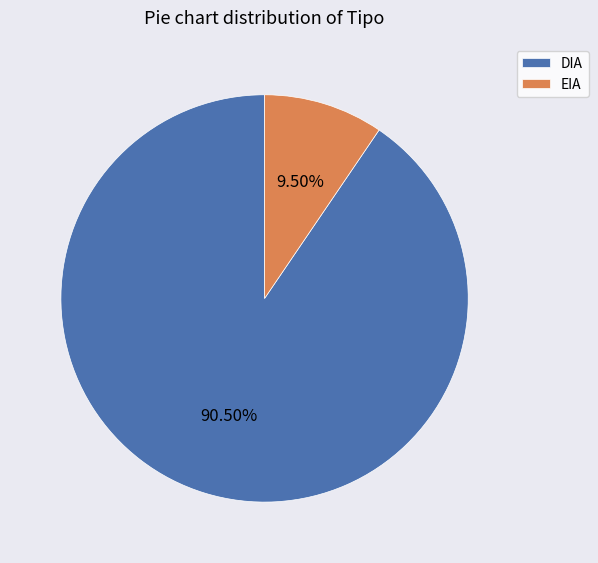

Do DIA and EIA together represent more than half of the pie?

Yes